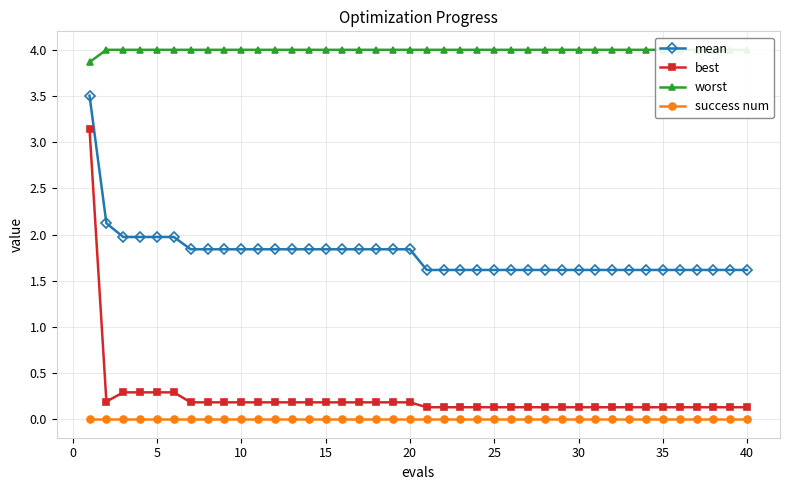

True or false: best and success num cross at least once.

False